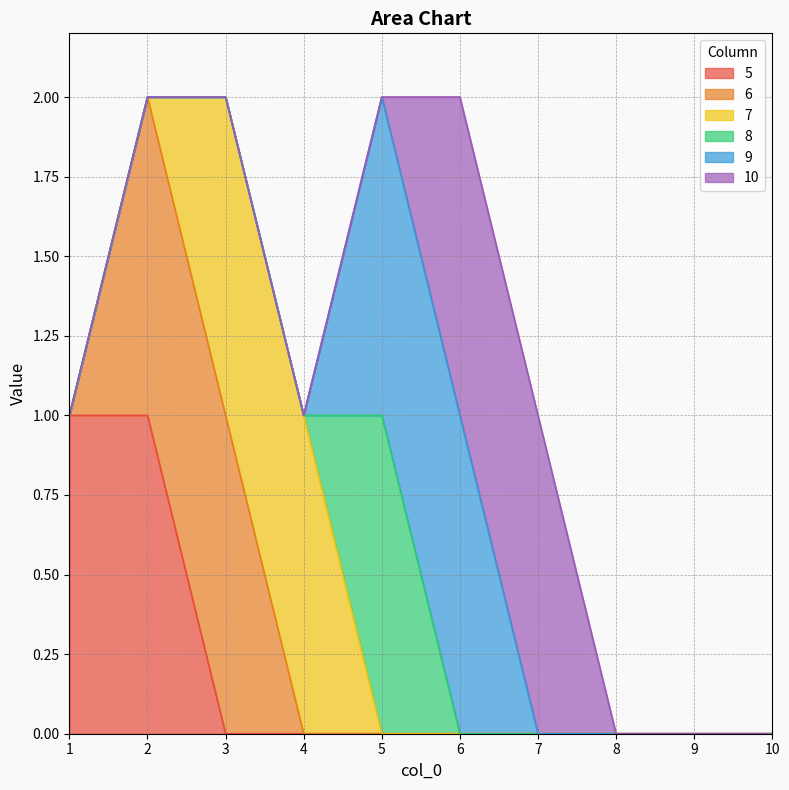

At which category is the sum across all series the highest?

2